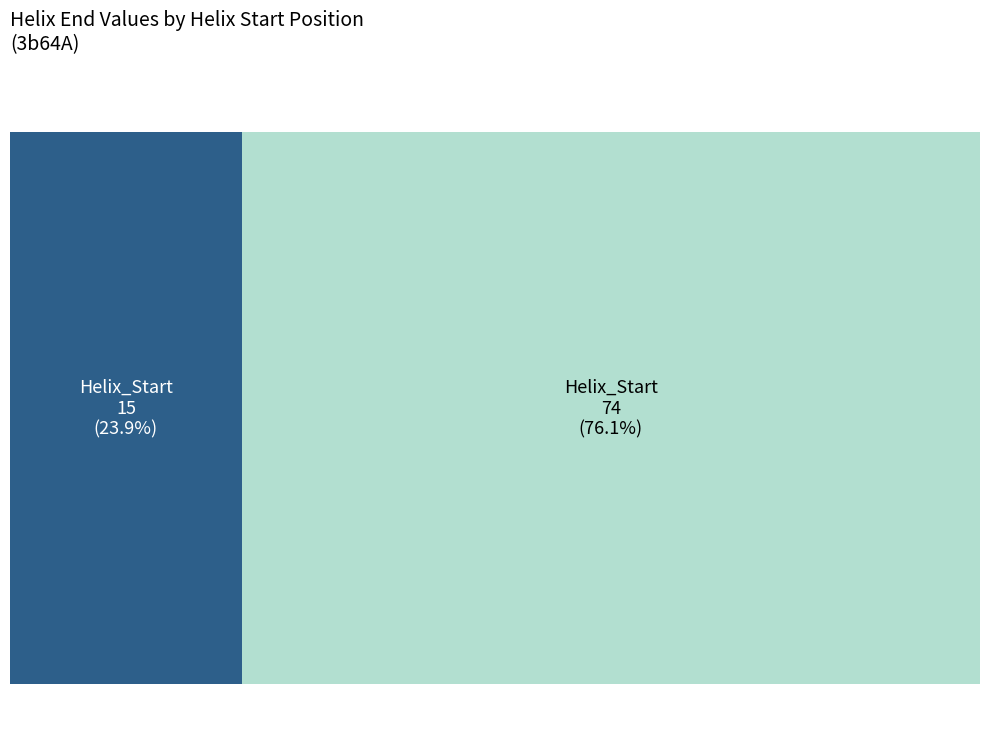

The 74 slice represents 76% of the pie. True or false?

True